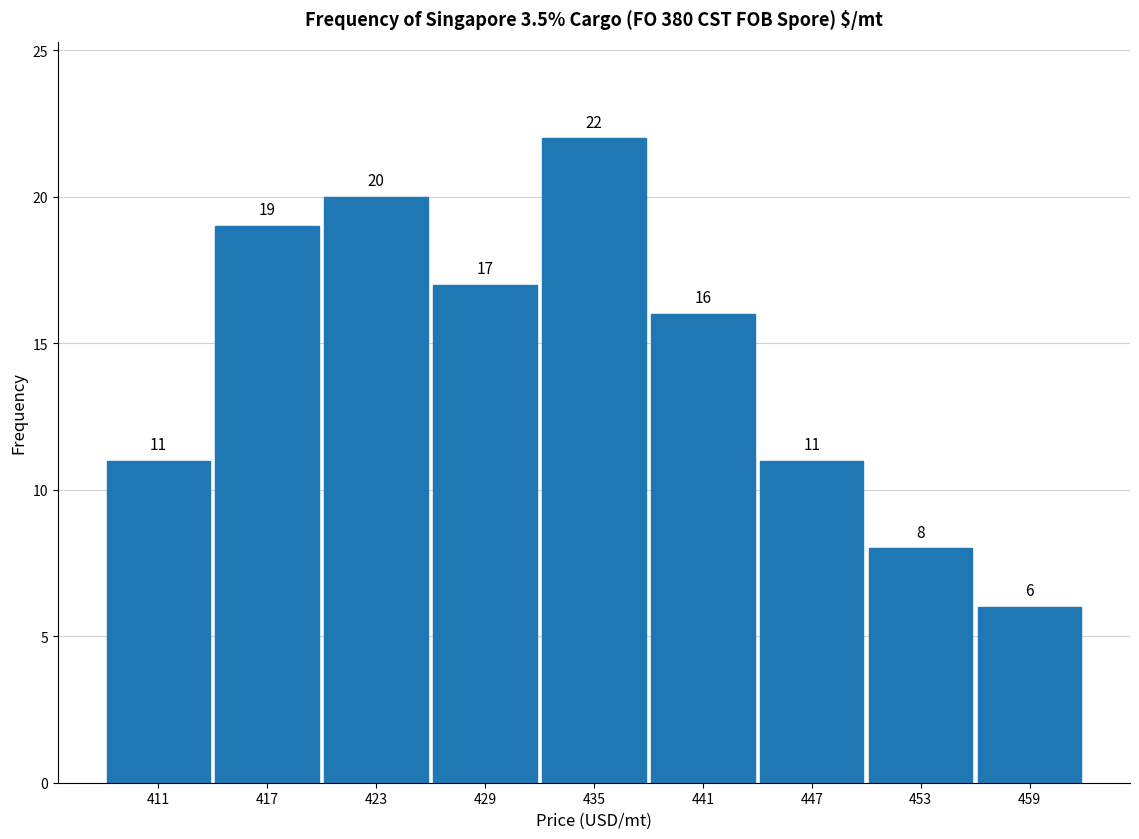

How tall is the bar that spans 426 to 432 on the x-axis? The bar edges are not printed on the chart, so give them approximately, as read against the axis.

17